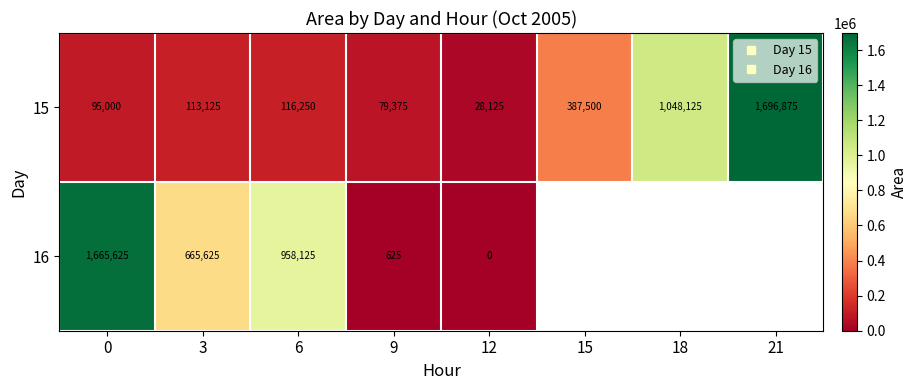

What is the maximum value shown in the chart?

1696875.0